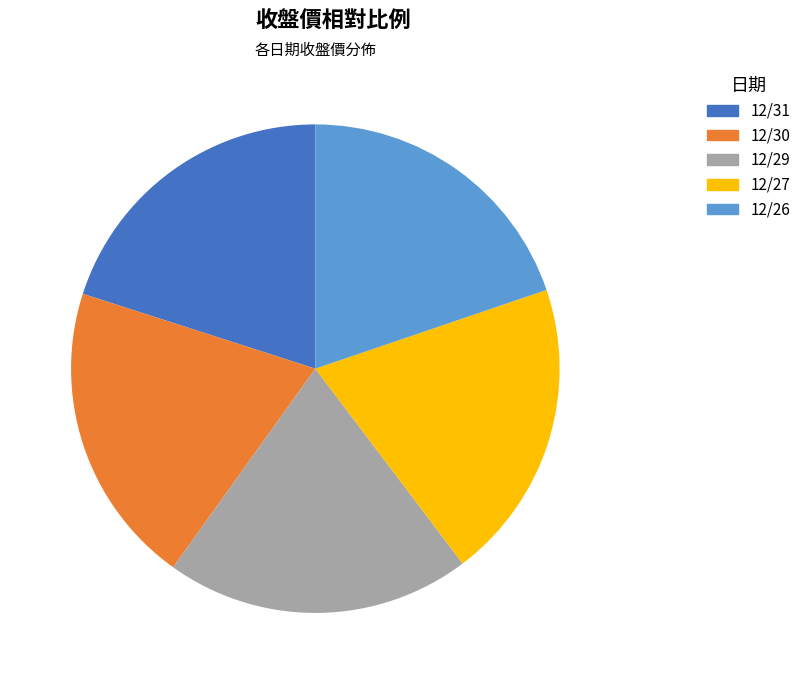

To the nearest percent, what is the combined percentage of 12/30 and 12/26?

40%